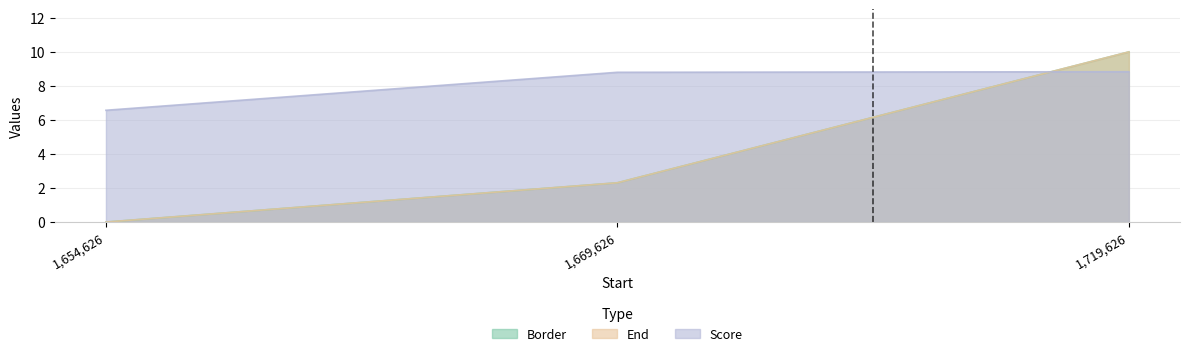

What is the average value of the Score series?

8.1